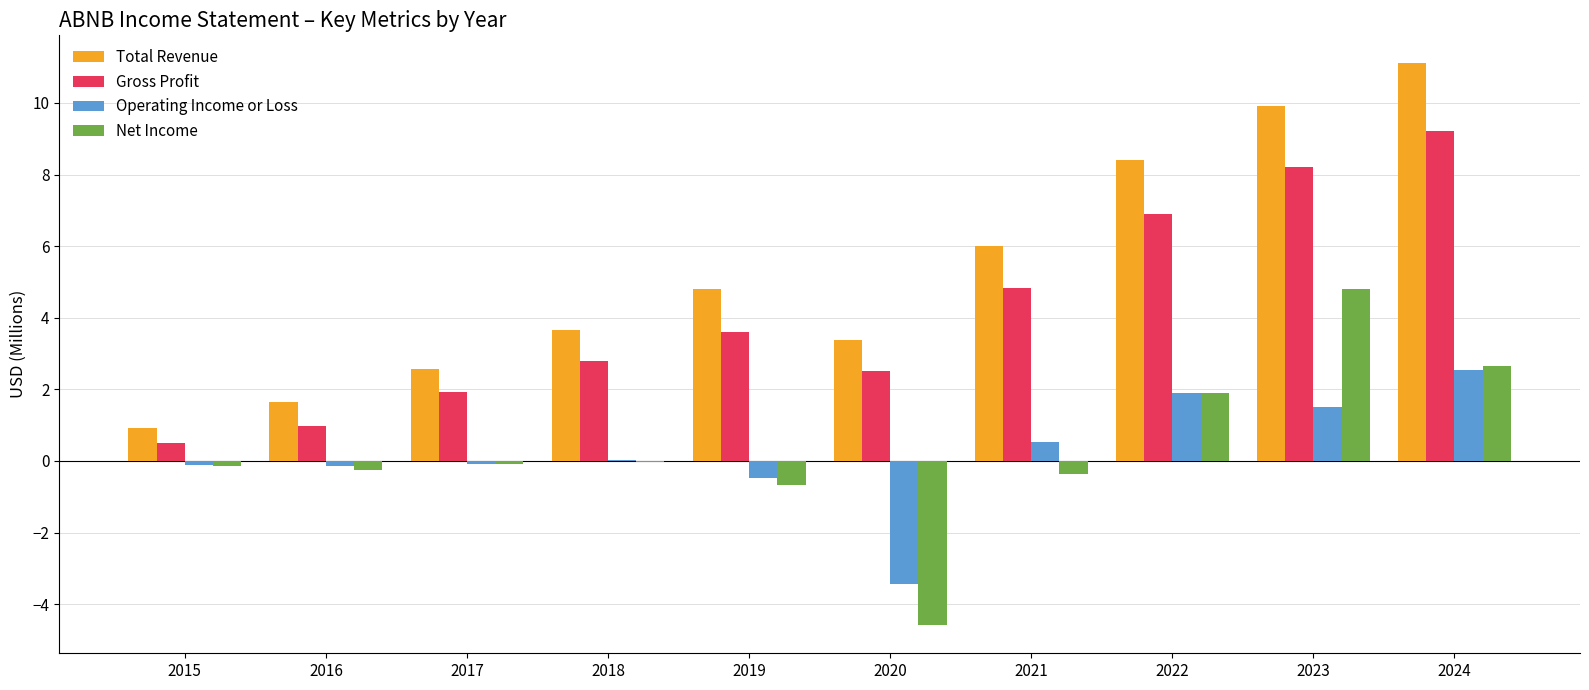

Which series has the widest spread of values?

Total Revenue